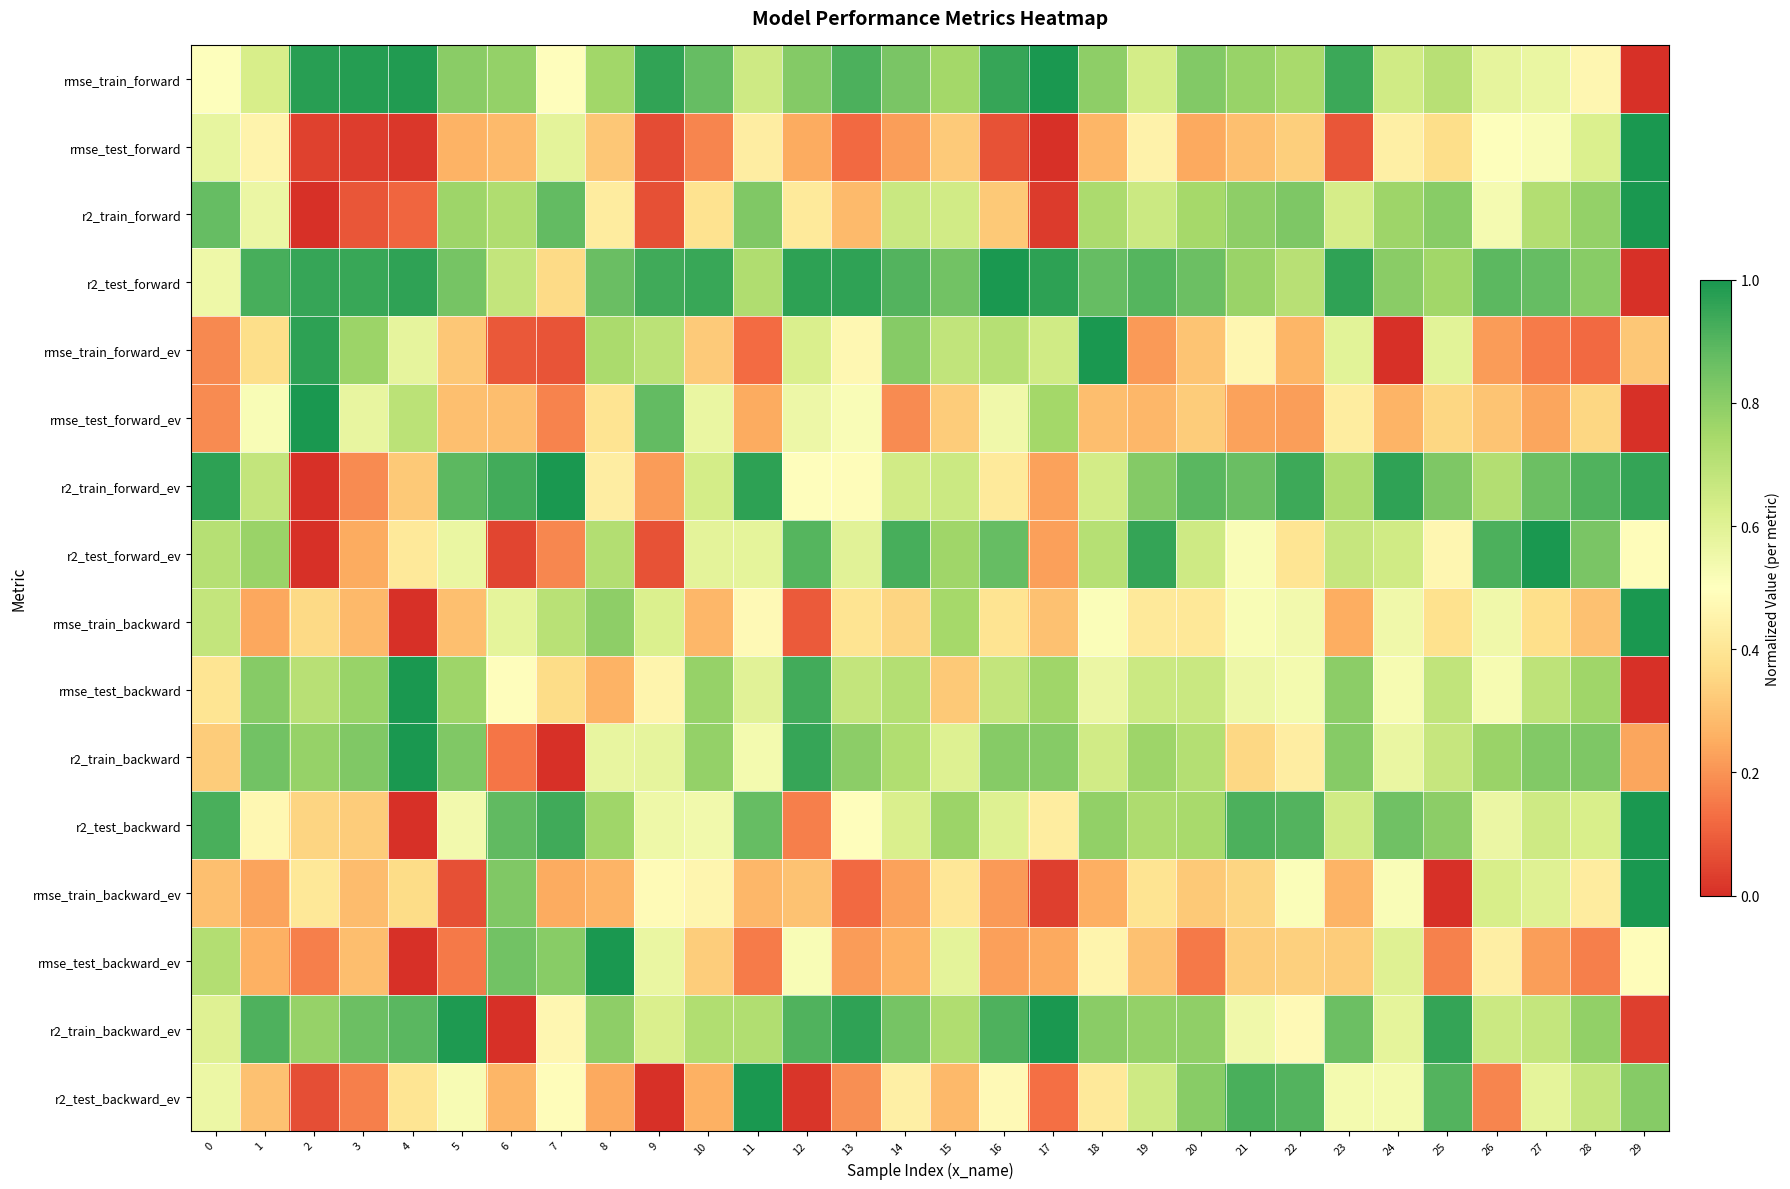

Reading right to left, extract all data points from this chart.

rmse_train_forward: 29=0.0	28=0.5	27=0.6	26=0.6	25=0.7	24=0.6	23=0.9	22=0.7	21=0.8	20=0.8	19=0.6	18=0.8	17=1.0	16=0.9	15=0.8	14=0.8	13=0.9	12=0.8	11=0.7	10=0.9	9=1.0	8=0.8	7=0.5	6=0.8	5=0.8	4=1.0	3=1.0	2=1.0	1=0.6	0=0.5
rmse_test_forward: 29=1.0	28=0.6	27=0.5	26=0.5	25=0.4	24=0.4	23=0.1	22=0.3	21=0.3	20=0.2	19=0.4	18=0.3	17=0.0	16=0.1	15=0.3	14=0.2	13=0.1	12=0.2	11=0.4	10=0.2	9=0.1	8=0.3	7=0.6	6=0.3	5=0.3	4=0.0	3=0.0	2=0.0	1=0.5	0=0.6
r2_train_forward: 29=1.0	28=0.8	27=0.7	26=0.5	25=0.8	24=0.8	23=0.6	22=0.8	21=0.8	20=0.7	19=0.7	18=0.7	17=0.0	16=0.3	15=0.6	14=0.7	13=0.3	12=0.4	11=0.8	10=0.4	9=0.1	8=0.4	7=0.9	6=0.7	5=0.8	4=0.1	3=0.1	2=0.0	1=0.6	0=0.9
r2_test_forward: 29=0.0	28=0.8	27=0.9	26=0.9	25=0.8	24=0.8	23=1.0	22=0.7	21=0.8	20=0.9	19=0.9	18=0.9	17=1.0	16=1.0	15=0.9	14=0.9	13=1.0	12=1.0	11=0.7	10=0.9	9=0.9	8=0.9	7=0.4	6=0.7	5=0.8	4=1.0	3=0.9	2=0.9	1=0.9	0=0.6
rmse_train_forward_ev: 29=0.3	28=0.1	27=0.2	26=0.2	25=0.6	24=0.0	23=0.6	22=0.3	21=0.5	20=0.3	19=0.2	18=1.0	17=0.6	16=0.7	15=0.7	14=0.8	13=0.5	12=0.6	11=0.1	10=0.3	9=0.7	8=0.7	7=0.1	6=0.1	5=0.3	4=0.6	3=0.8	2=1.0	1=0.4	0=0.2
rmse_test_forward_ev: 29=0.0	28=0.4	27=0.2	26=0.3	25=0.4	24=0.3	23=0.4	22=0.2	21=0.2	20=0.3	19=0.3	18=0.3	17=0.8	16=0.6	15=0.3	14=0.2	13=0.5	12=0.6	11=0.2	10=0.6	9=0.9	8=0.4	7=0.2	6=0.3	5=0.3	4=0.7	3=0.6	2=1.0	1=0.5	0=0.2
r2_train_forward_ev: 29=1.0	28=0.9	27=0.9	26=0.7	25=0.8	24=1.0	23=0.7	22=0.9	21=0.9	20=0.9	19=0.8	18=0.6	17=0.2	16=0.4	15=0.7	14=0.6	13=0.5	12=0.5	11=1.0	10=0.6	9=0.2	8=0.4	7=1.0	6=0.9	5=0.9	4=0.3	3=0.2	2=0.0	1=0.7	0=1.0
r2_test_forward_ev: 29=0.5	28=0.8	27=1.0	26=0.9	25=0.5	24=0.6	23=0.7	22=0.4	21=0.5	20=0.7	19=1.0	18=0.7	17=0.2	16=0.9	15=0.8	14=0.9	13=0.6	12=0.9	11=0.6	10=0.6	9=0.1	8=0.7	7=0.2	6=0.0	5=0.6	4=0.4	3=0.2	2=0.0	1=0.8	0=0.7
rmse_train_backward: 29=1.0	28=0.3	27=0.4	26=0.5	25=0.4	24=0.5	23=0.3	22=0.5	21=0.5	20=0.4	19=0.4	18=0.5	17=0.3	16=0.4	15=0.7	14=0.3	13=0.4	12=0.1	11=0.5	10=0.3	9=0.6	8=0.8	7=0.7	6=0.6	5=0.3	4=0.0	3=0.3	2=0.4	1=0.2	0=0.7
rmse_test_backward: 29=0.0	28=0.8	27=0.7	26=0.5	25=0.7	24=0.5	23=0.8	22=0.5	21=0.6	20=0.7	19=0.7	18=0.6	17=0.8	16=0.7	15=0.3	14=0.7	13=0.7	12=0.9	11=0.6	10=0.8	9=0.5	8=0.3	7=0.4	6=0.5	5=0.8	4=1.0	3=0.8	2=0.7	1=0.8	0=0.4
r2_train_backward: 29=0.2	28=0.8	27=0.8	26=0.8	25=0.7	24=0.6	23=0.8	22=0.4	21=0.4	20=0.7	19=0.8	18=0.6	17=0.8	16=0.8	15=0.6	14=0.7	13=0.8	12=1.0	11=0.5	10=0.8	9=0.6	8=0.6	7=0.0	6=0.1	5=0.8	4=1.0	3=0.8	2=0.8	1=0.9	0=0.3
r2_test_backward: 29=1.0	28=0.6	27=0.6	26=0.6	25=0.8	24=0.9	23=0.6	22=0.9	21=0.9	20=0.7	19=0.7	18=0.8	17=0.4	16=0.6	15=0.8	14=0.6	13=0.5	12=0.2	11=0.9	10=0.5	9=0.6	8=0.8	7=0.9	6=0.9	5=0.5	4=0.0	3=0.3	2=0.4	1=0.5	0=0.9
rmse_train_backward_ev: 29=1.0	28=0.4	27=0.6	26=0.6	25=0.0	24=0.5	23=0.3	22=0.5	21=0.3	20=0.3	19=0.4	18=0.3	17=0.0	16=0.2	15=0.4	14=0.2	13=0.1	12=0.3	11=0.3	10=0.5	9=0.5	8=0.3	7=0.2	6=0.8	5=0.1	4=0.4	3=0.3	2=0.4	1=0.2	0=0.3
rmse_test_backward_ev: 29=0.5	28=0.2	27=0.2	26=0.4	25=0.2	24=0.6	23=0.3	22=0.3	21=0.3	20=0.2	19=0.3	18=0.5	17=0.2	16=0.2	15=0.6	14=0.3	13=0.2	12=0.5	11=0.2	10=0.3	9=0.6	8=1.0	7=0.8	6=0.8	5=0.1	4=0.0	3=0.3	2=0.2	1=0.3	0=0.7
r2_train_backward_ev: 29=0.0	28=0.8	27=0.7	26=0.7	25=1.0	24=0.6	23=0.9	22=0.5	21=0.5	20=0.8	19=0.8	18=0.8	17=1.0	16=0.9	15=0.7	14=0.8	13=1.0	12=0.9	11=0.7	10=0.7	9=0.6	8=0.8	7=0.5	6=0.0	5=1.0	4=0.9	3=0.9	2=0.8	1=0.9	0=0.6
r2_test_backward_ev: 29=0.8	28=0.7	27=0.6	26=0.2	25=0.9	24=0.5	23=0.5	22=0.9	21=0.9	20=0.8	19=0.6	18=0.4	17=0.1	16=0.5	15=0.3	14=0.4	13=0.2	12=0.0	11=1.0	10=0.3	9=0.0	8=0.2	7=0.5	6=0.3	5=0.5	4=0.4	3=0.2	2=0.1	1=0.3	0=0.6